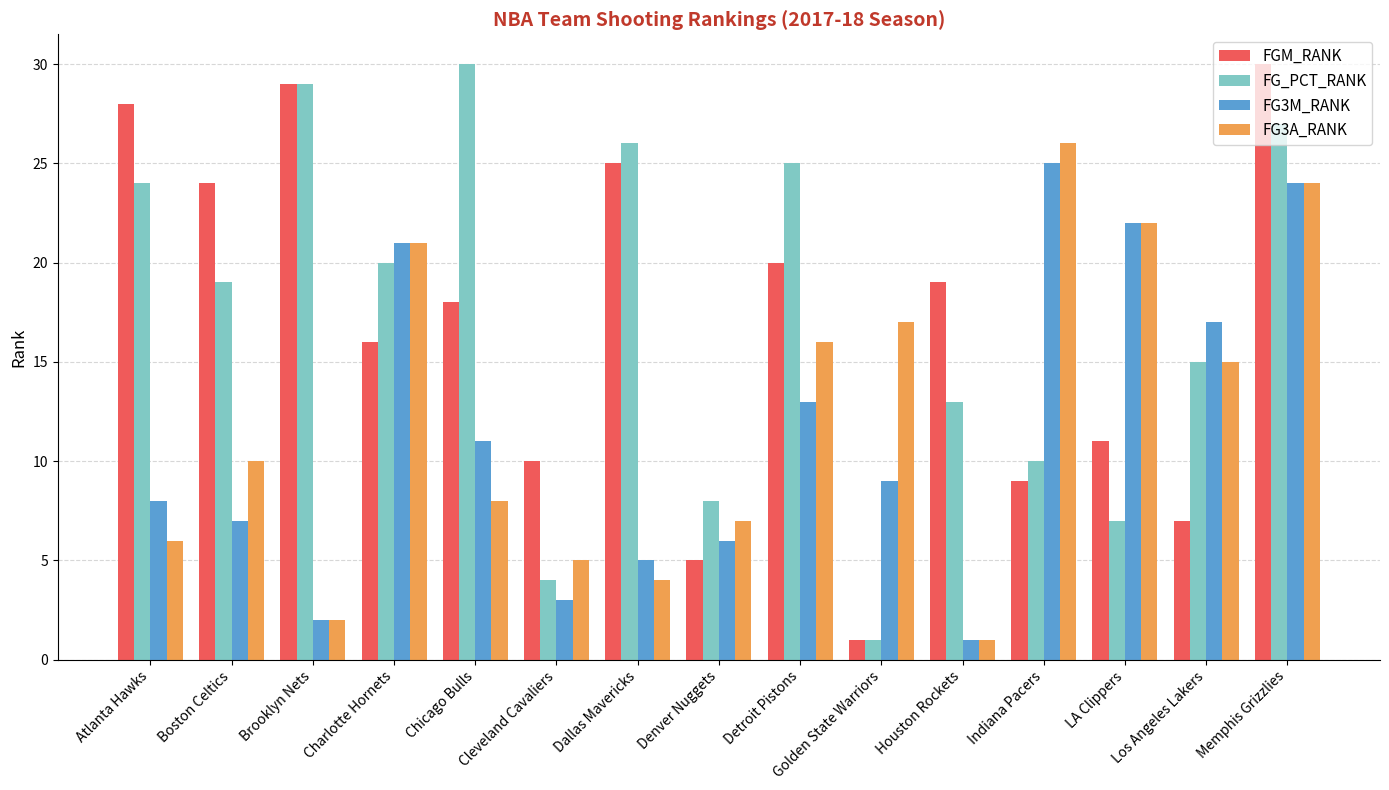

Rank the categories by FG_PCT_RANK value from highest to lowest.

Chicago Bulls, Brooklyn Nets, Memphis Grizzlies, Dallas Mavericks, Detroit Pistons, Atlanta Hawks, Charlotte Hornets, Boston Celtics, Los Angeles Lakers, Houston Rockets, Indiana Pacers, Denver Nuggets, LA Clippers, Cleveland Cavaliers, Golden State Warriors